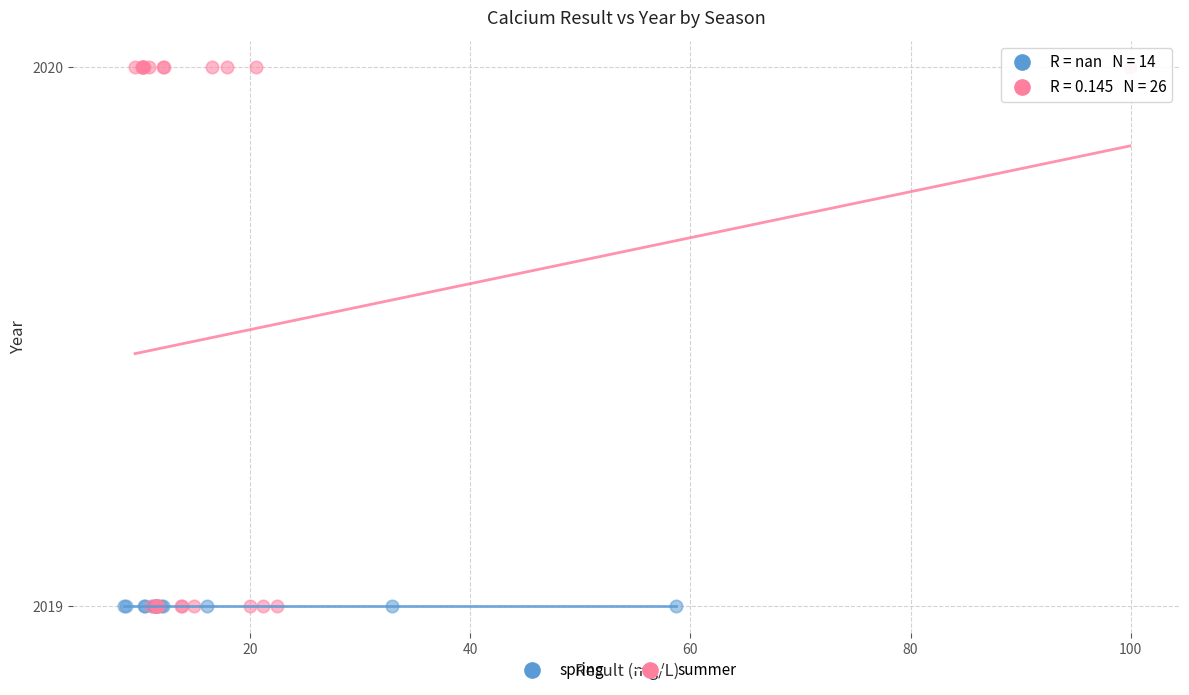

Which series reaches the maximum Y coordinate?

summer